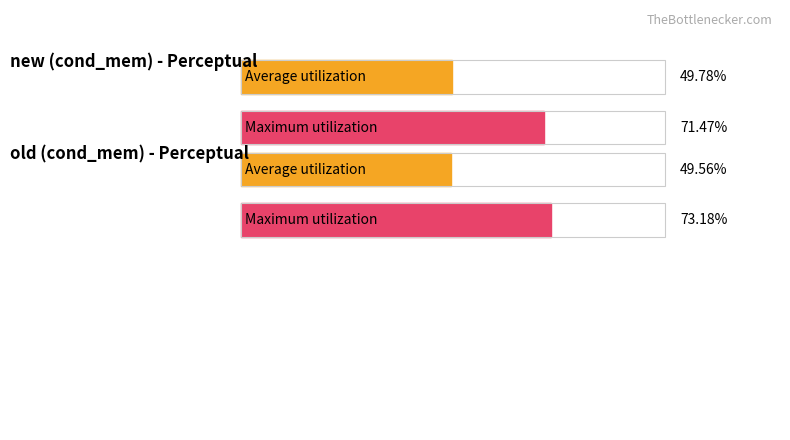

At target-old, list the series in order from smallest to largest.

Average utilization, Maximum utilization